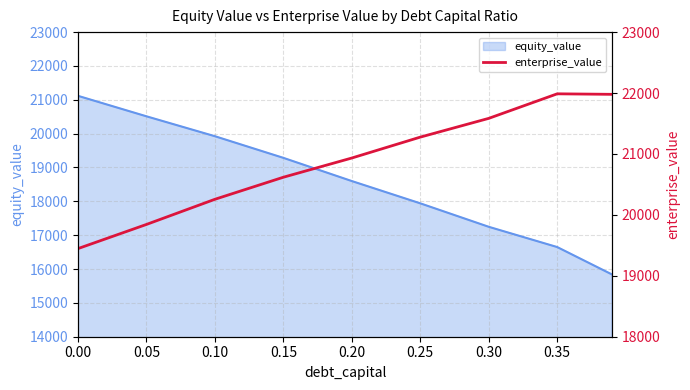

Is it true that the value at 0.10 is 20256.1?

True